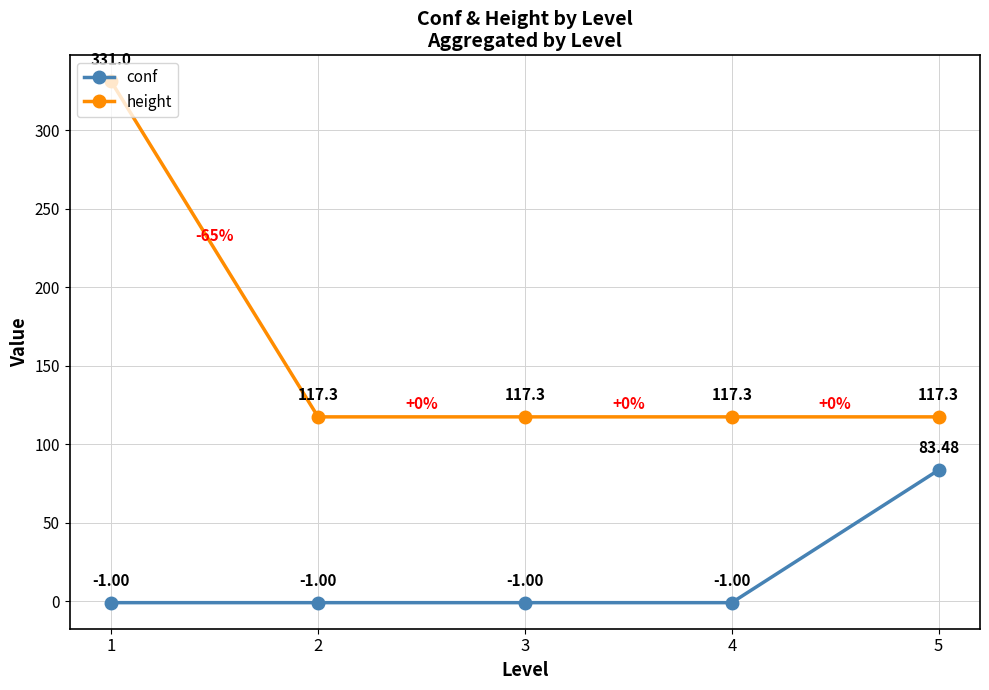

Rank the series at 1 from highest to lowest value.

height, conf